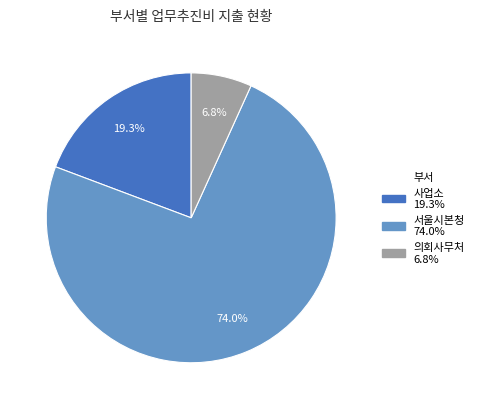

Is there any slice that represents more than half of the pie?

Yes